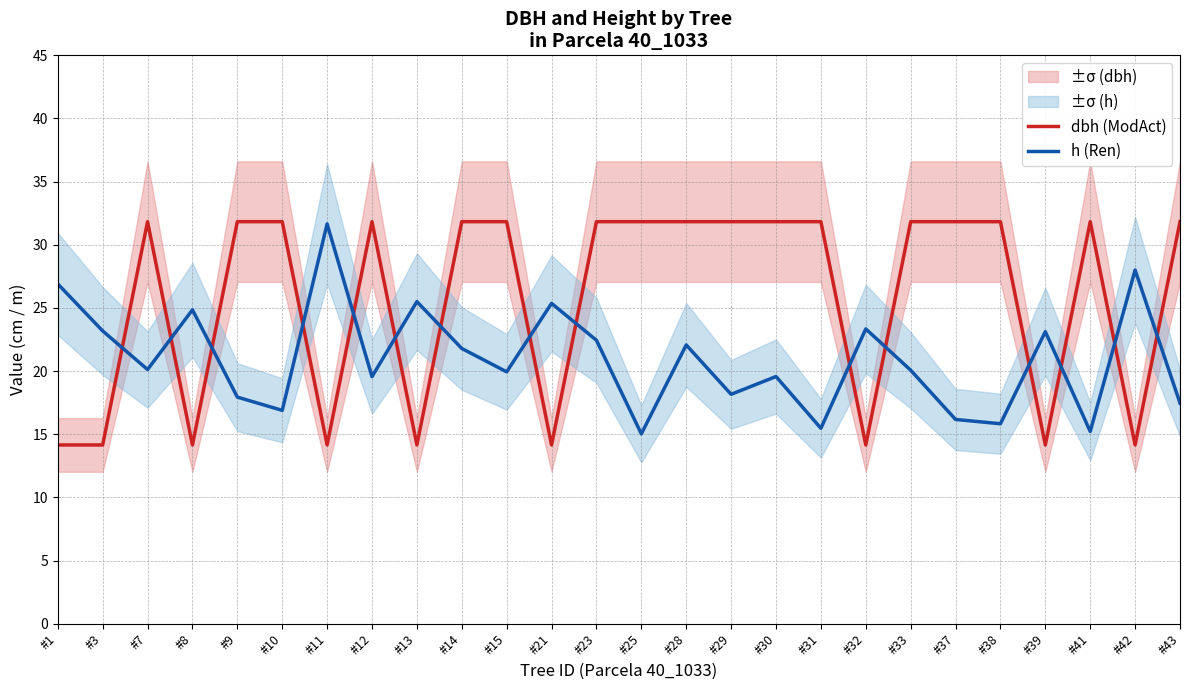

How many intersections are there between h (Ren) and dbh (ModAct)?

15